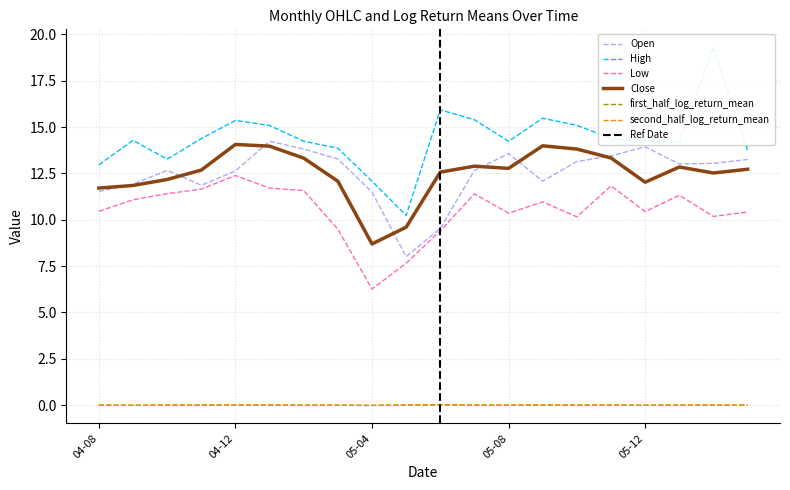

Where is first_half_log_return_mean nearest to the value 0?

2005-09-30